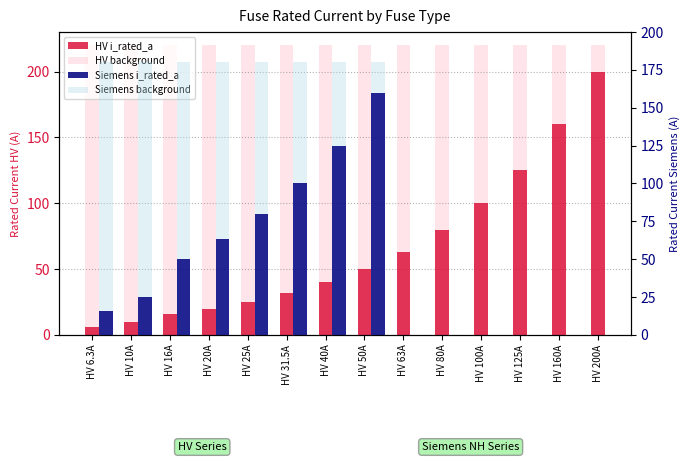

True or false: the data shows 25.7 at HV 40A.

False